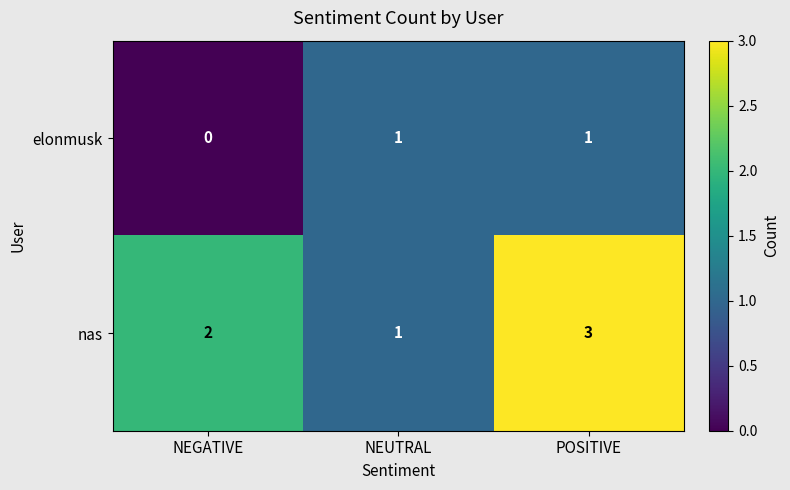

Rank the series by their average value, from lowest to highest.

elonmusk, nas